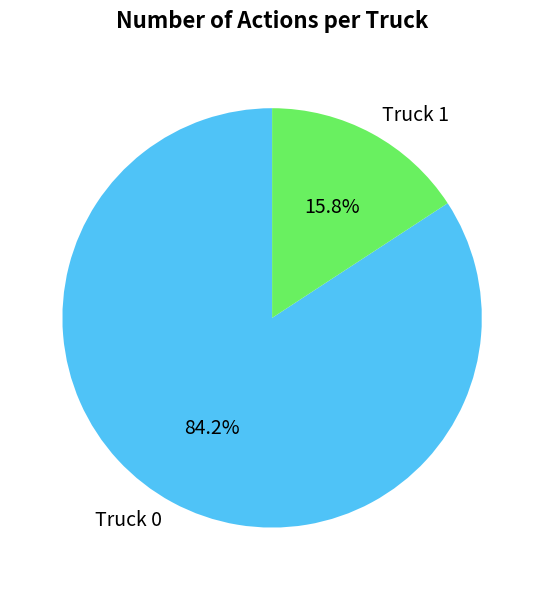

Which has a higher value, Truck 1 or Truck 0?

Truck 0